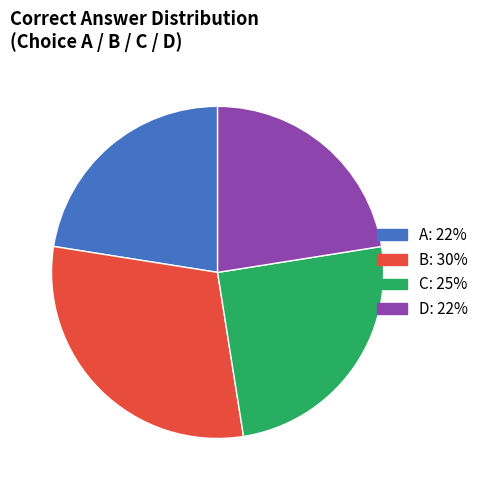

Is there any slice that represents more than half of the pie?

No